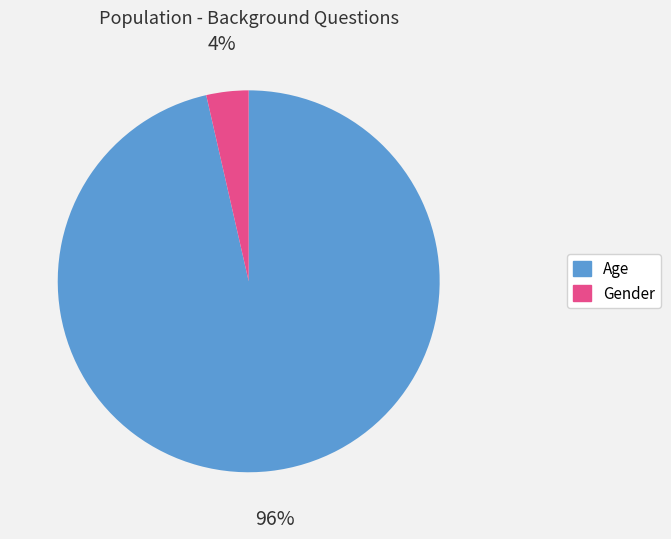

Rank the categories by value from highest to lowest.

Age, Gender